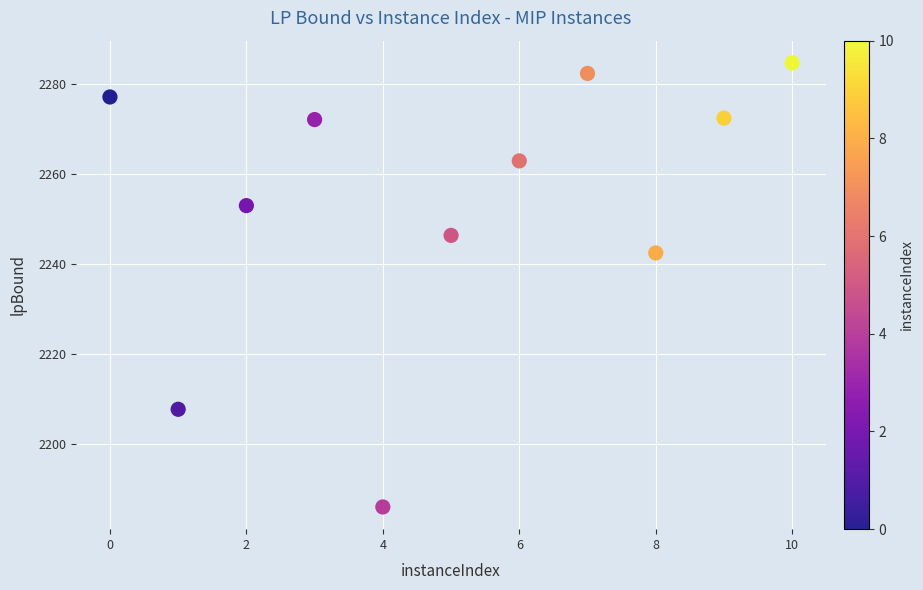

What is the average Y value?

2253.3